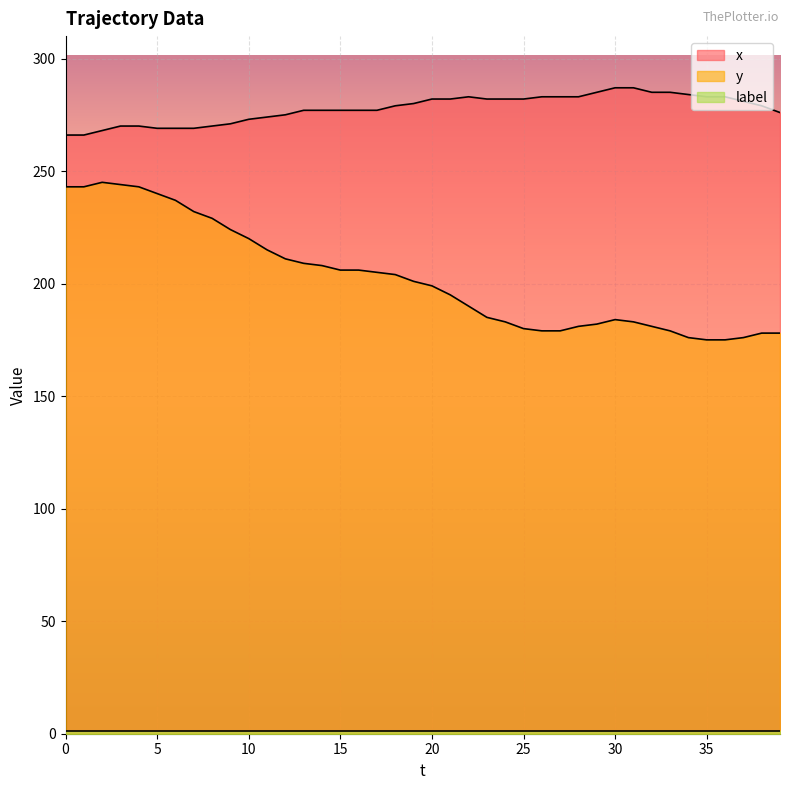

Between 21 and 11, which is larger?

21